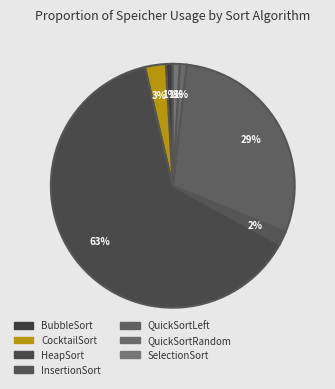

How many slices are in this pie chart?

7